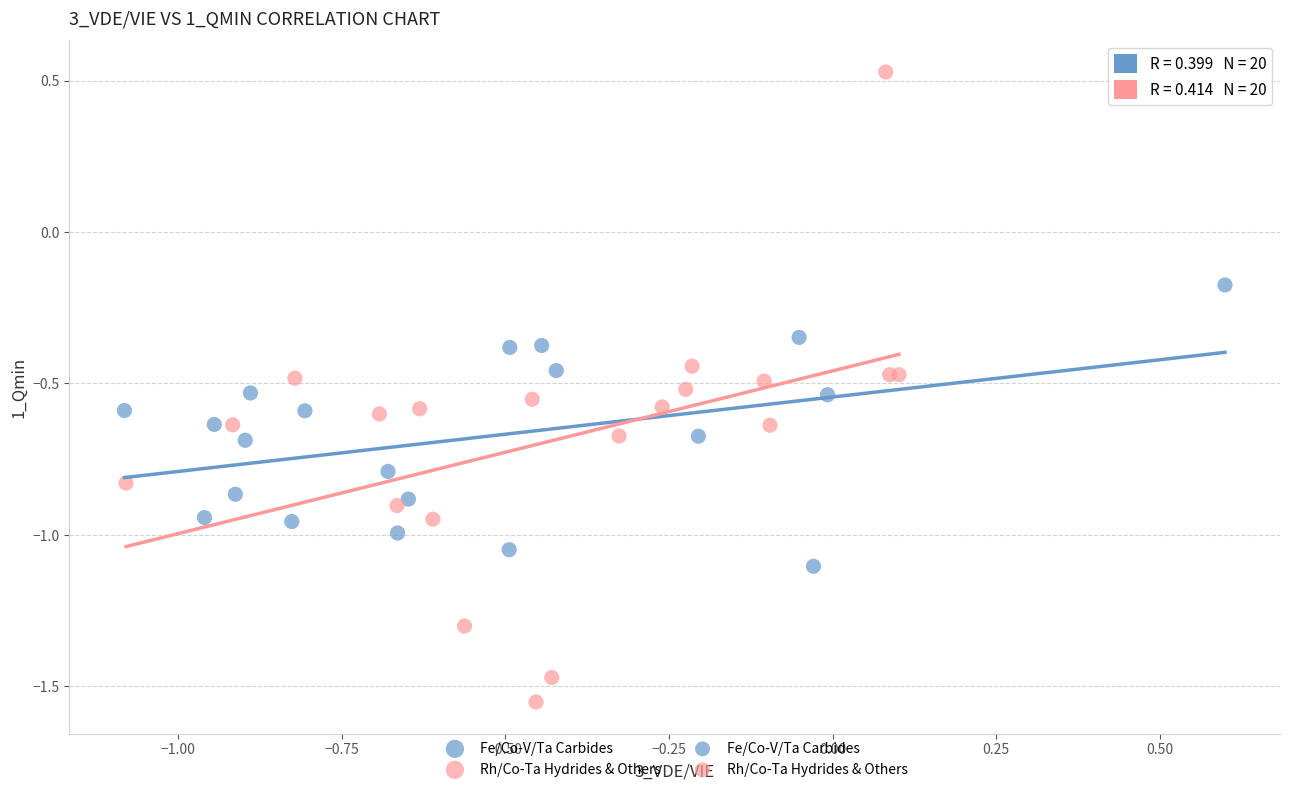

Which series reaches the maximum Y coordinate?

Rh/Co-Ta Hydrides & Others